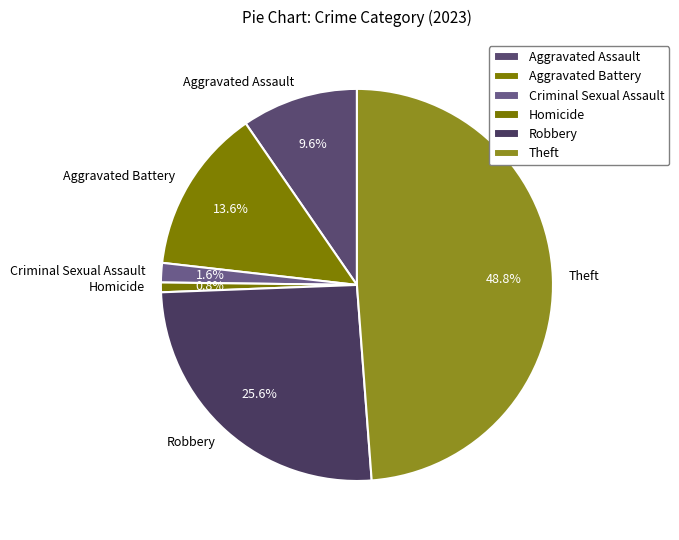

Between Aggravated Assault and Criminal Sexual Assault, which is larger?

Aggravated Assault